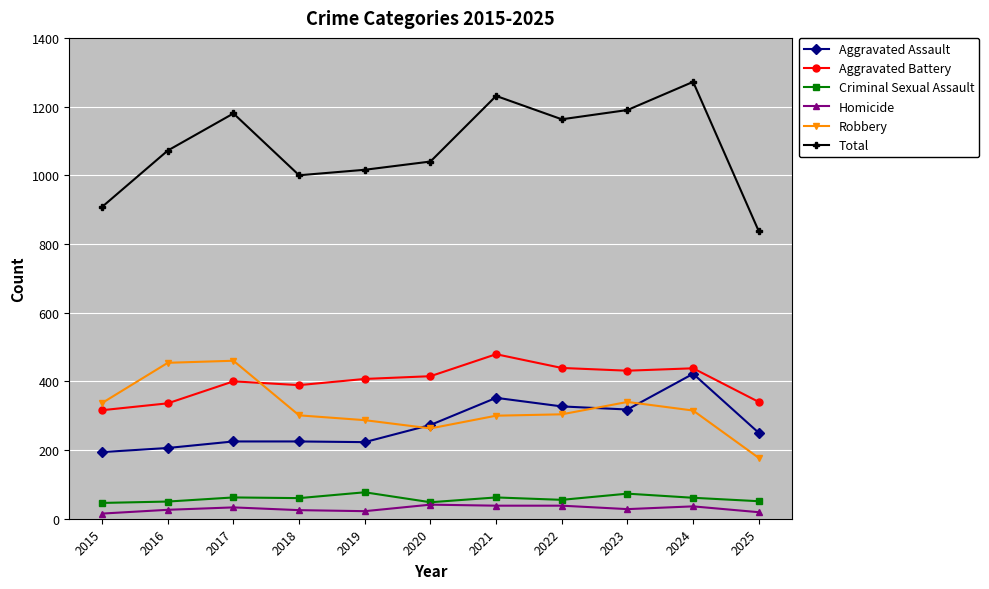

Rank the series by their maximum value, from lowest to highest.

Homicide, Criminal Sexual Assault, Aggravated Assault, Robbery, Aggravated Battery, Total